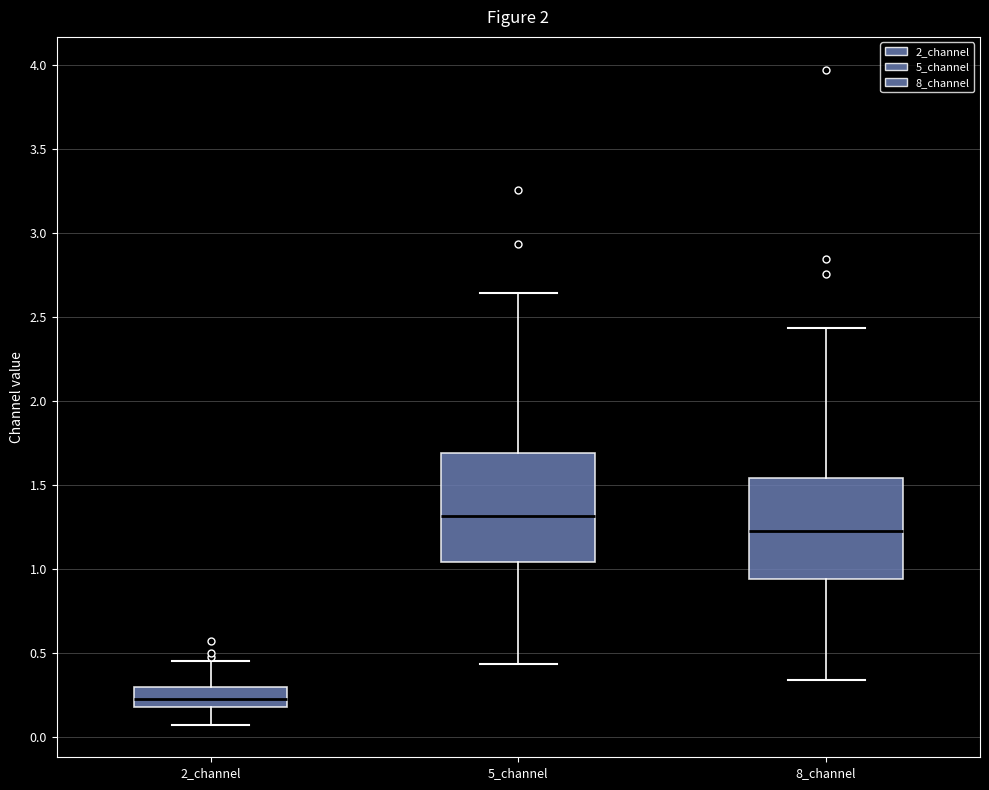

Where is the lower edge of the box for 5_channel on the y-axis? The values are not printed on the chart, so give them approximately, as read against the axis.

1.05